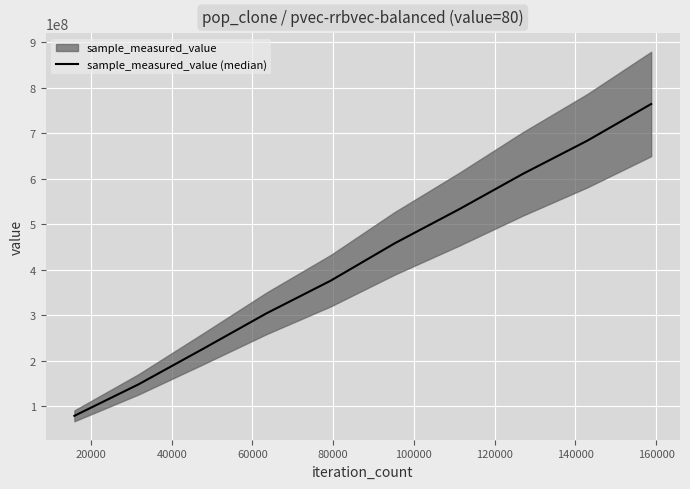

Where is the data nearest to the value 421773632?

100000